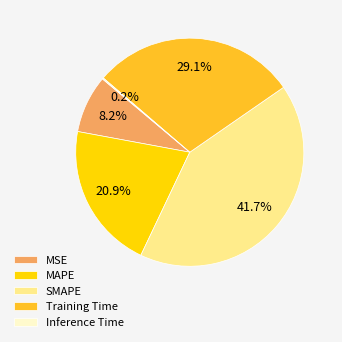

How much of the chart is everything except Training Time?

70.9%